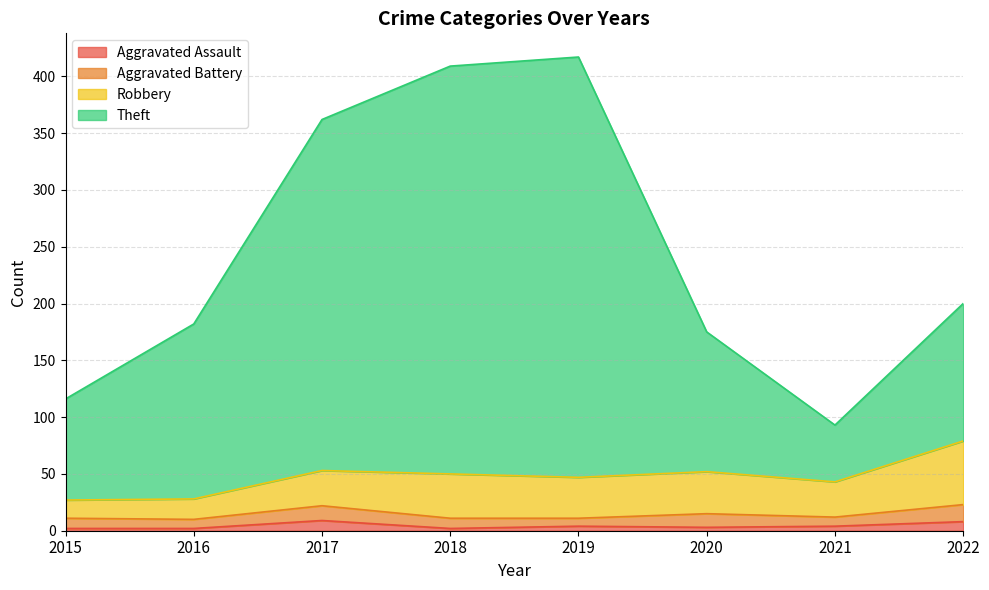

How many data points in Aggravated Assault are less than 4?

4